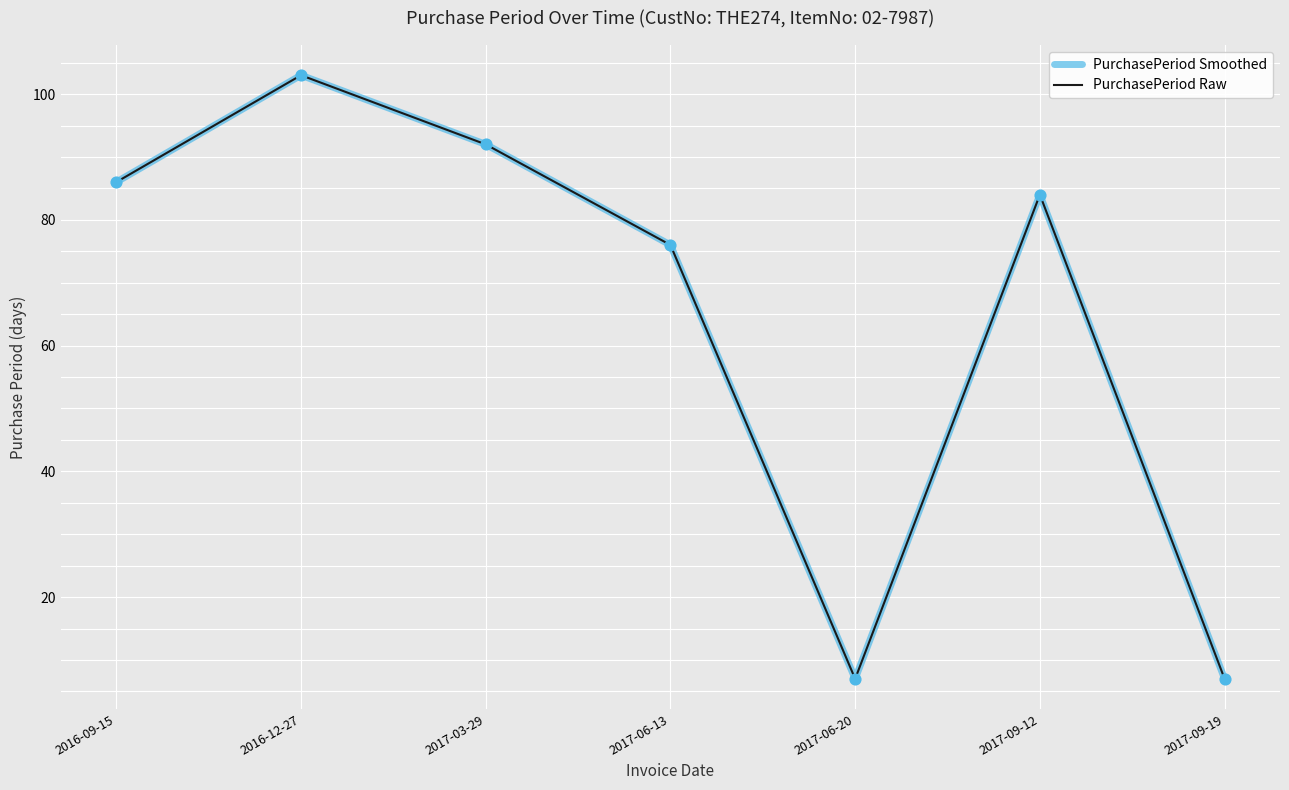

Does the chart have visible grid lines?

Yes